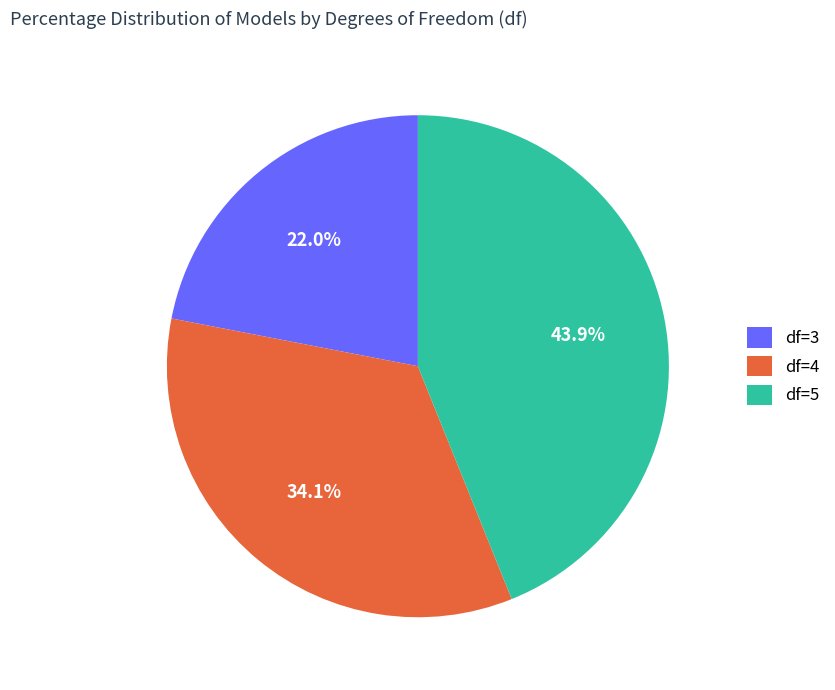

To the nearest percent, what portion does df=3 represent?

22%